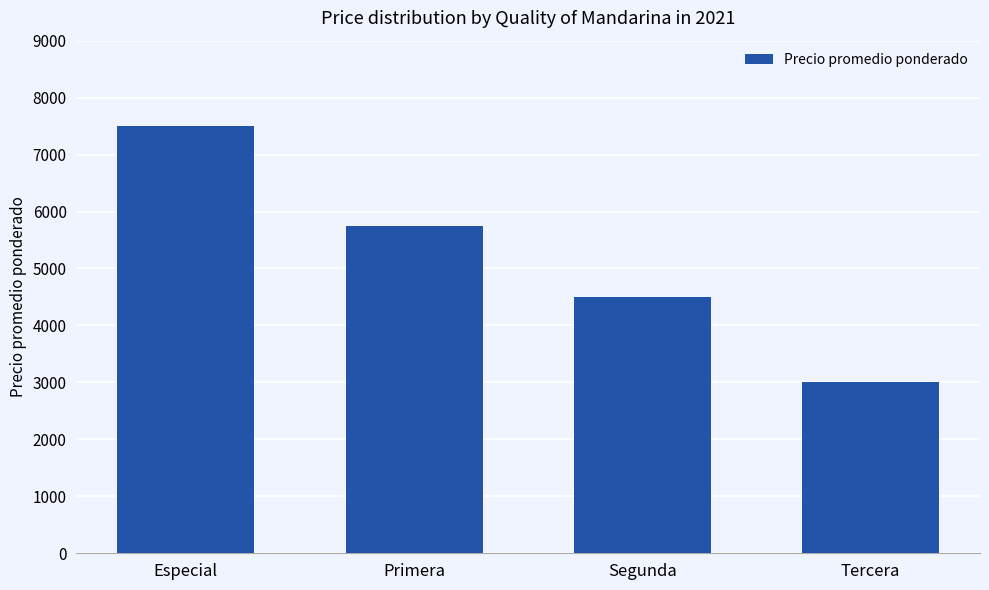

What is the average value?

5188